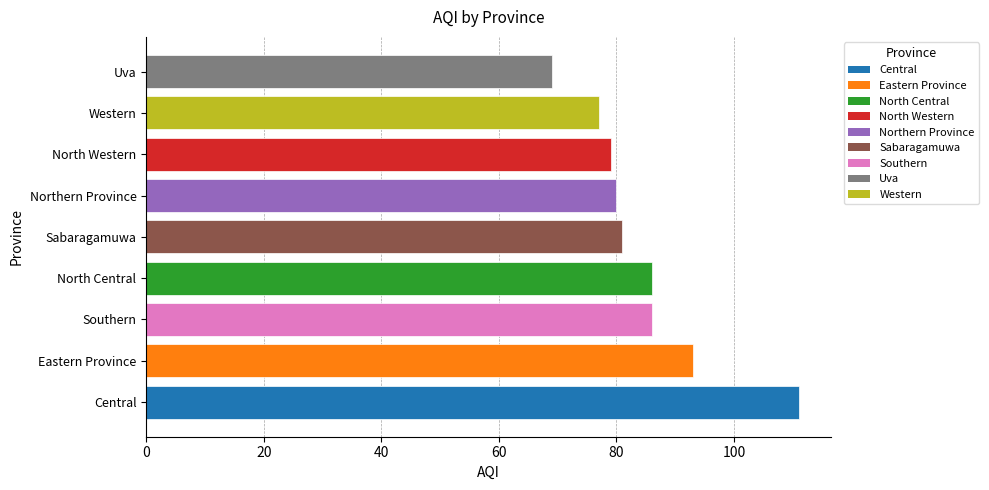

Does the chart contain any negative values?

No